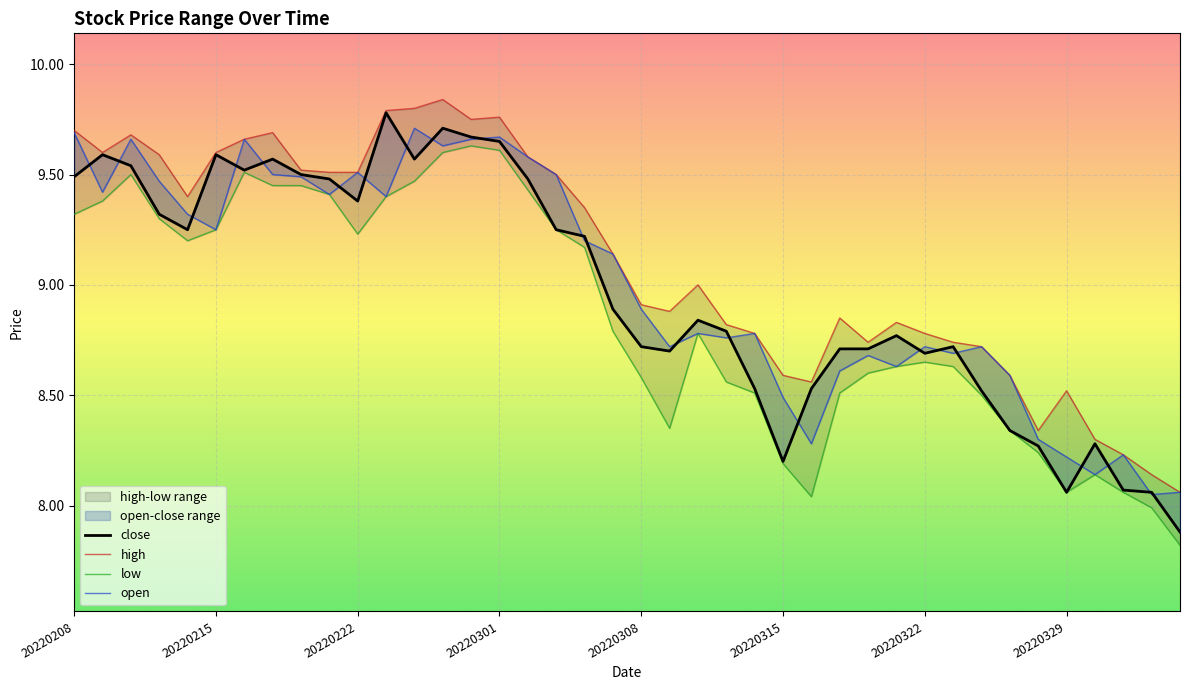

The chart shows a value of 8.9 at 20220307. True or false?

True